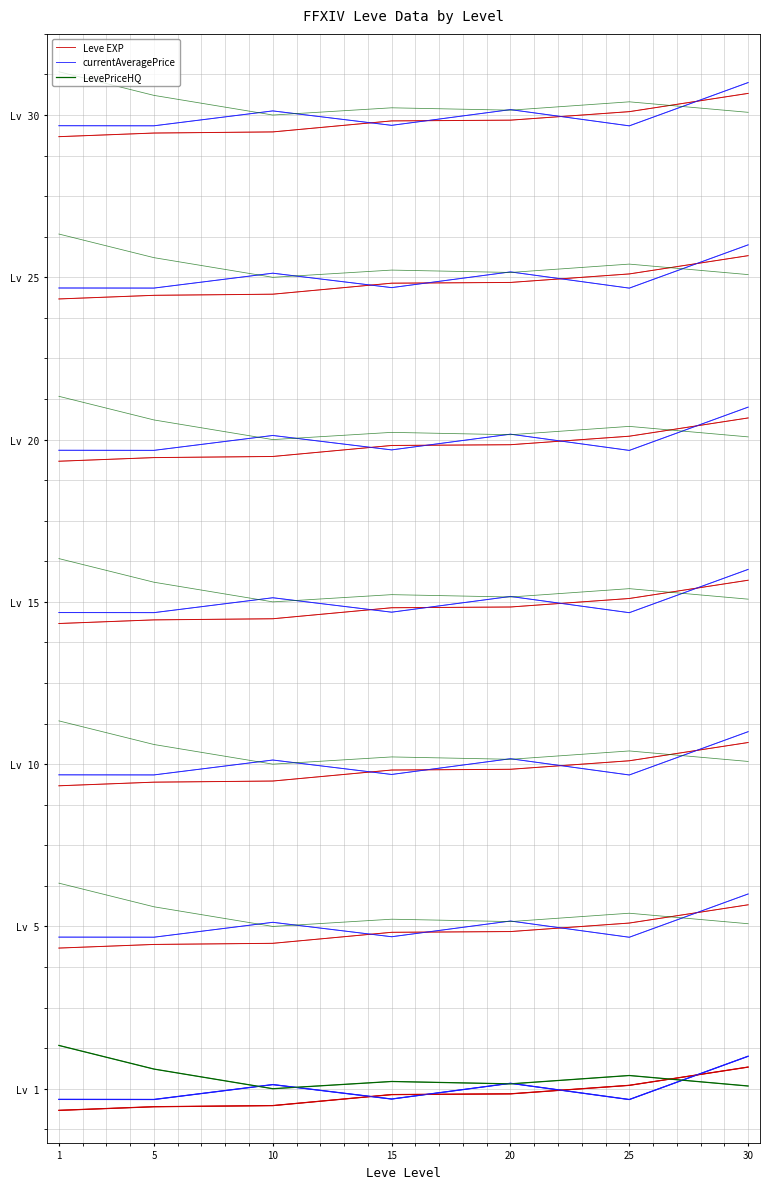

At which category is the sum across all series the highest?

30